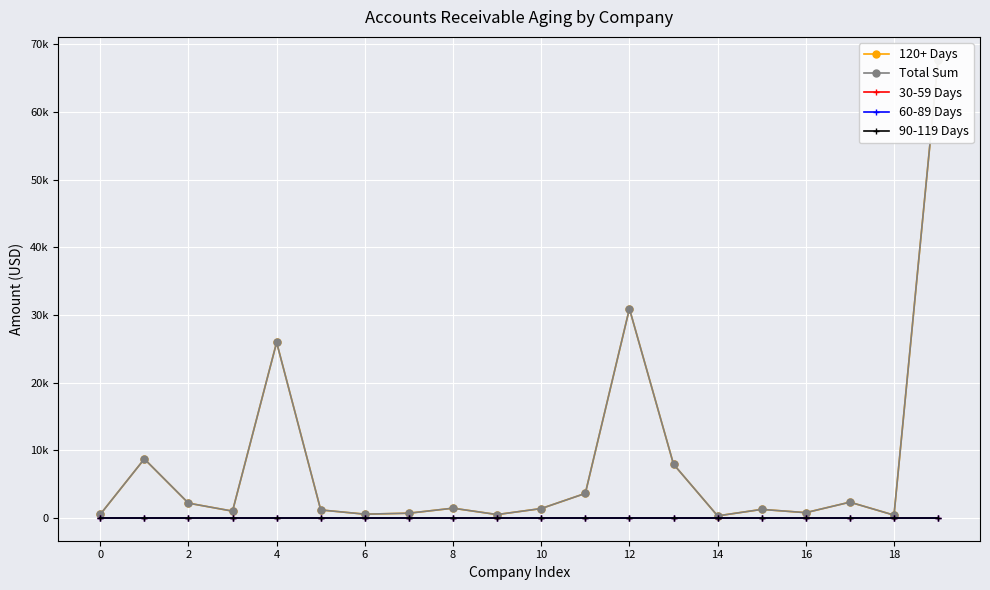

What is the value of the Total Sum point at the 4th from the left?

989.1